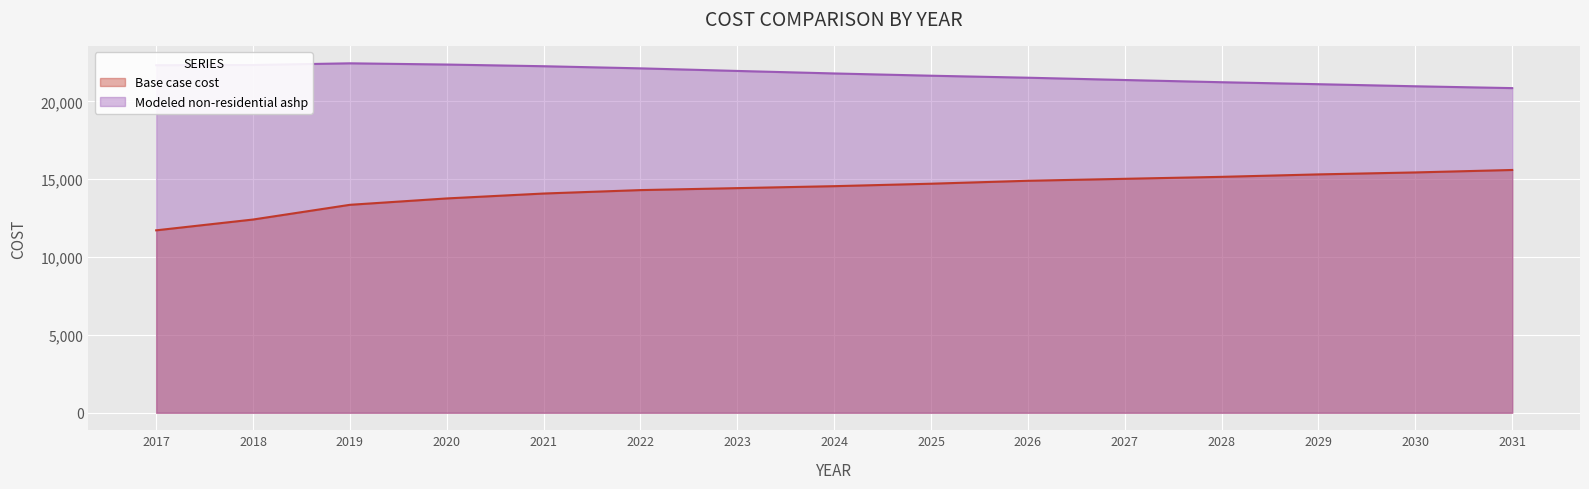

True or false: Base case cost and Modeled non-residential ashp intersect in this chart.

False